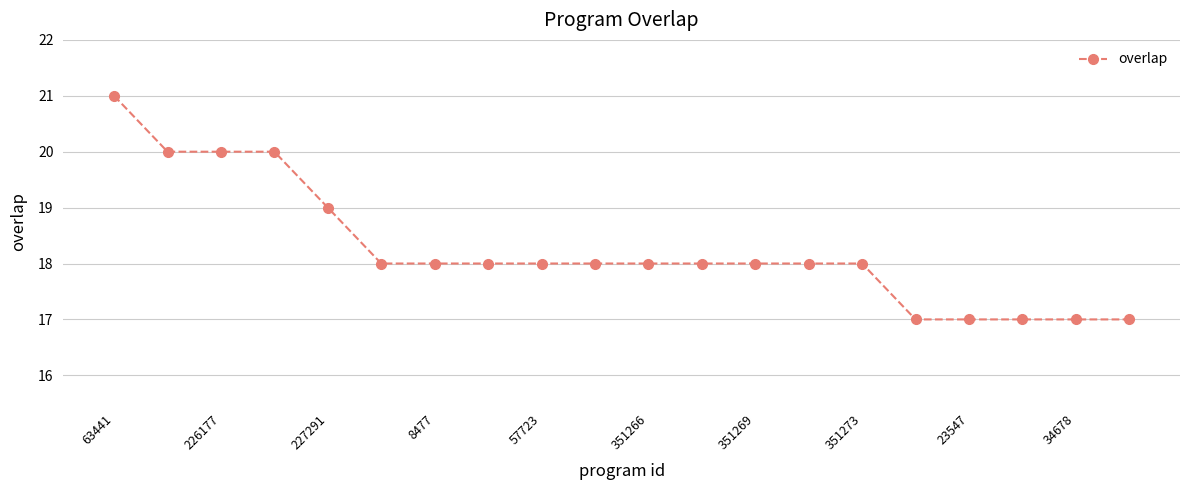

What is the difference between the second highest and second lowest values?

3